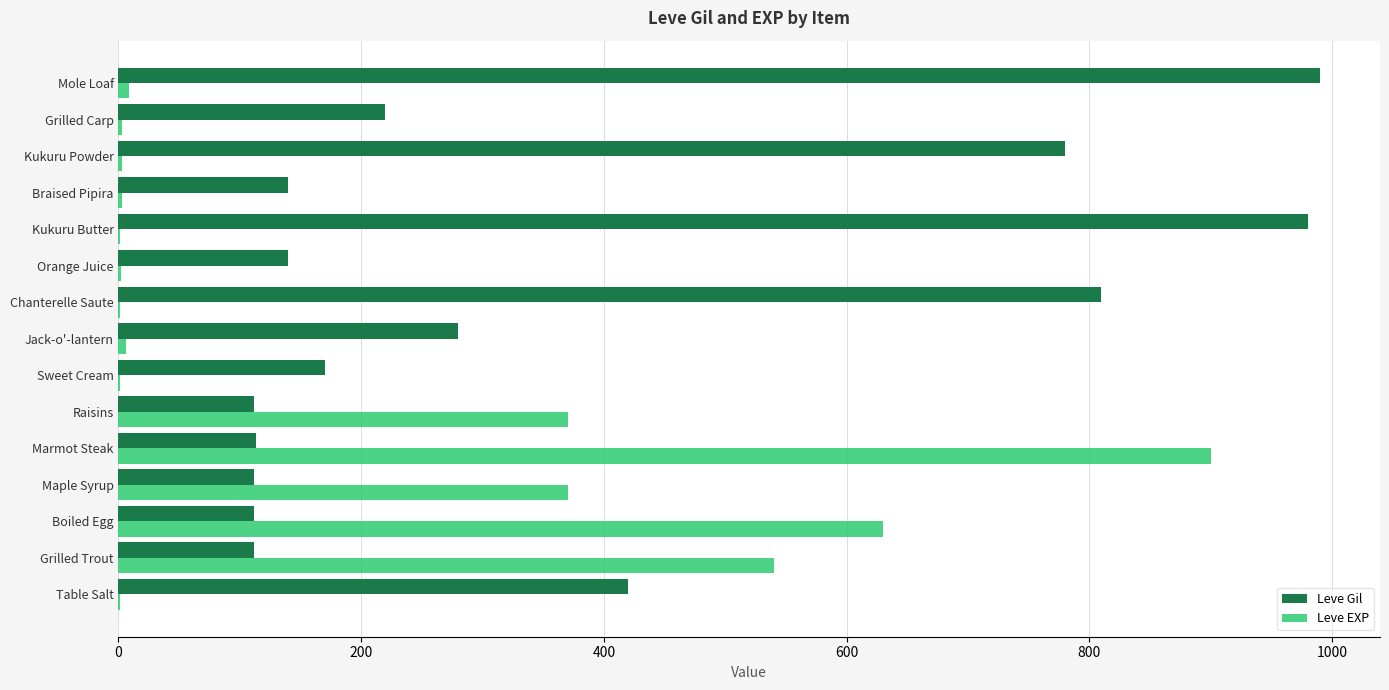

Between Kukuru Butter and Kukuru Powder, which series saw the biggest shift?

Leve Gil